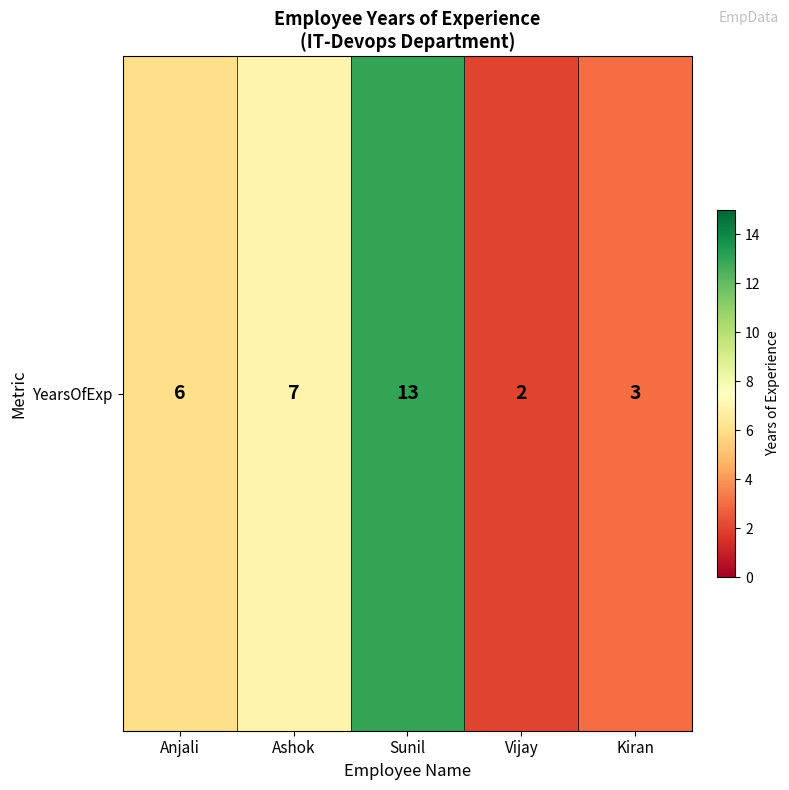

The chart shows a value of 13 at Sunil. True or false?

True